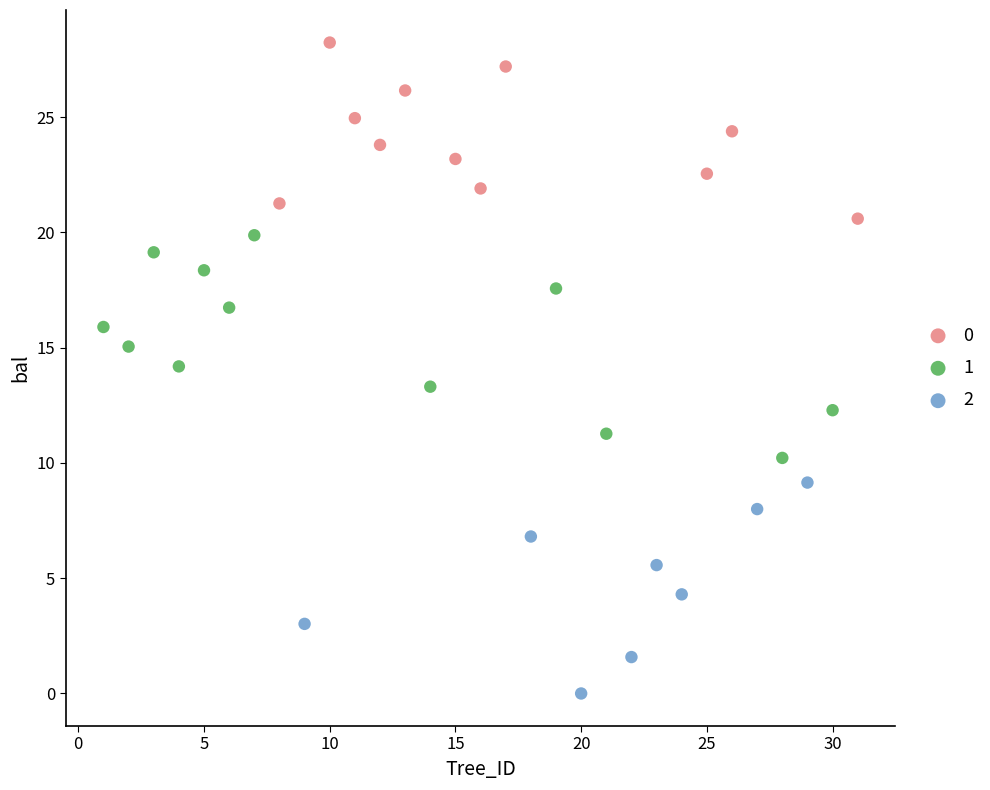

What are all the series names shown in the legend?

0, 1, 2